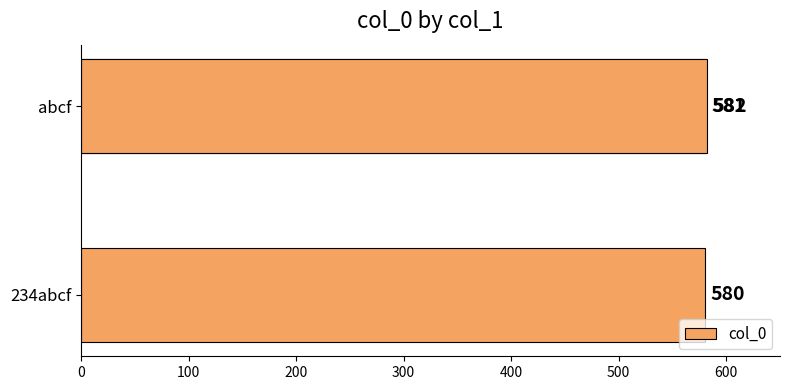

What is the sum of all values?

1743